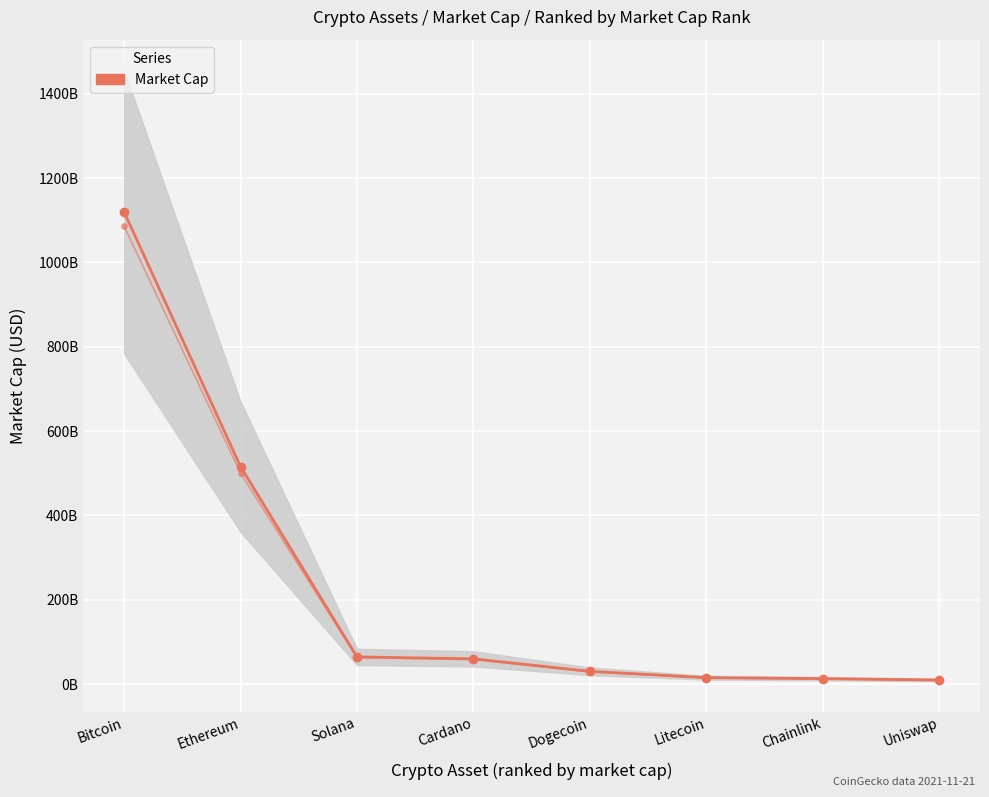

List the labels in order of value, smallest first.

Uniswap, Chainlink, Litecoin, Dogecoin, Cardano, Solana, Ethereum, Bitcoin